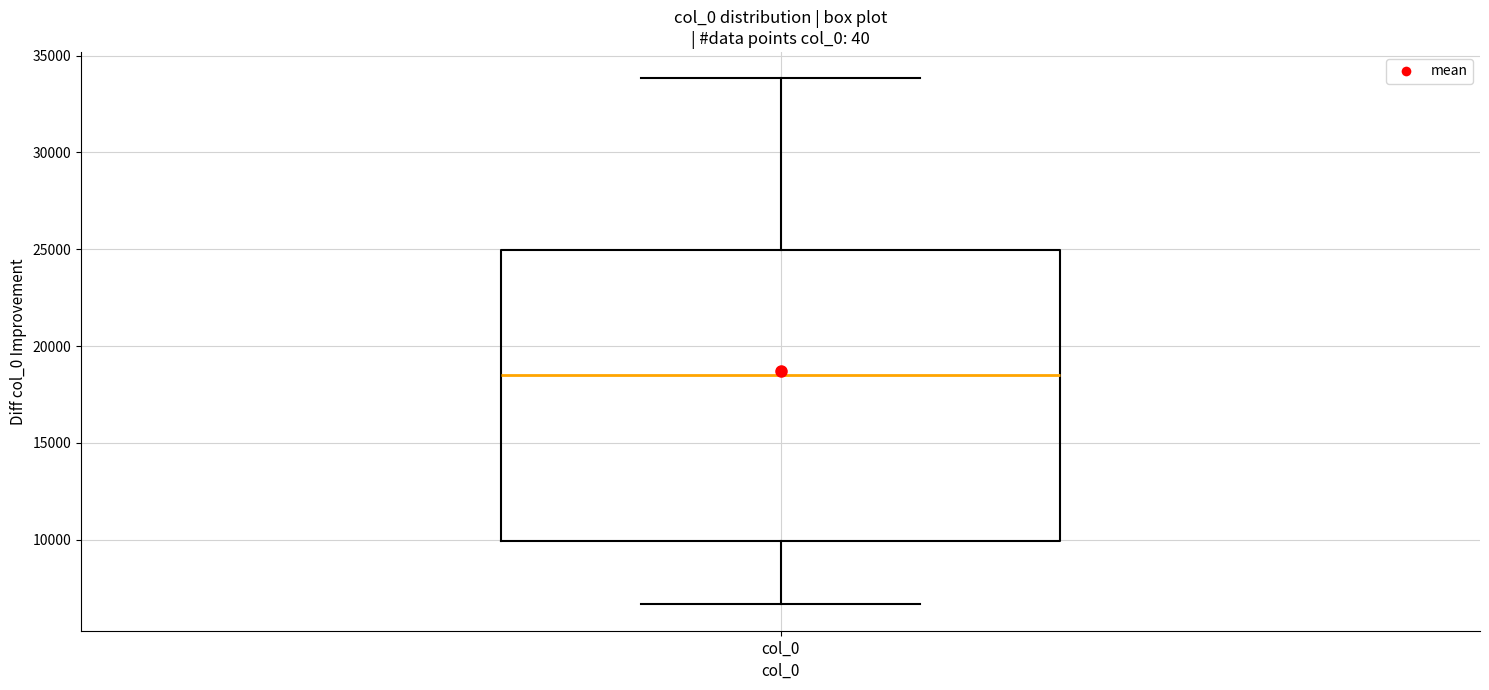

Where does the upper whisker of the box for col_0 end on the y-axis? The values are not printed on the chart, so give them approximately, as read against the axis.

34000